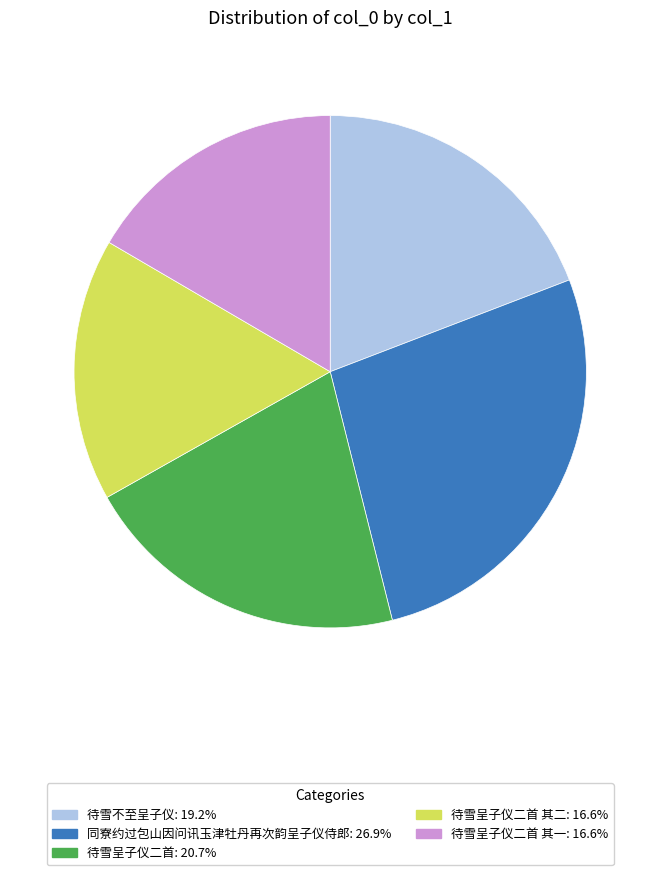

Does any single category account for the majority?

No